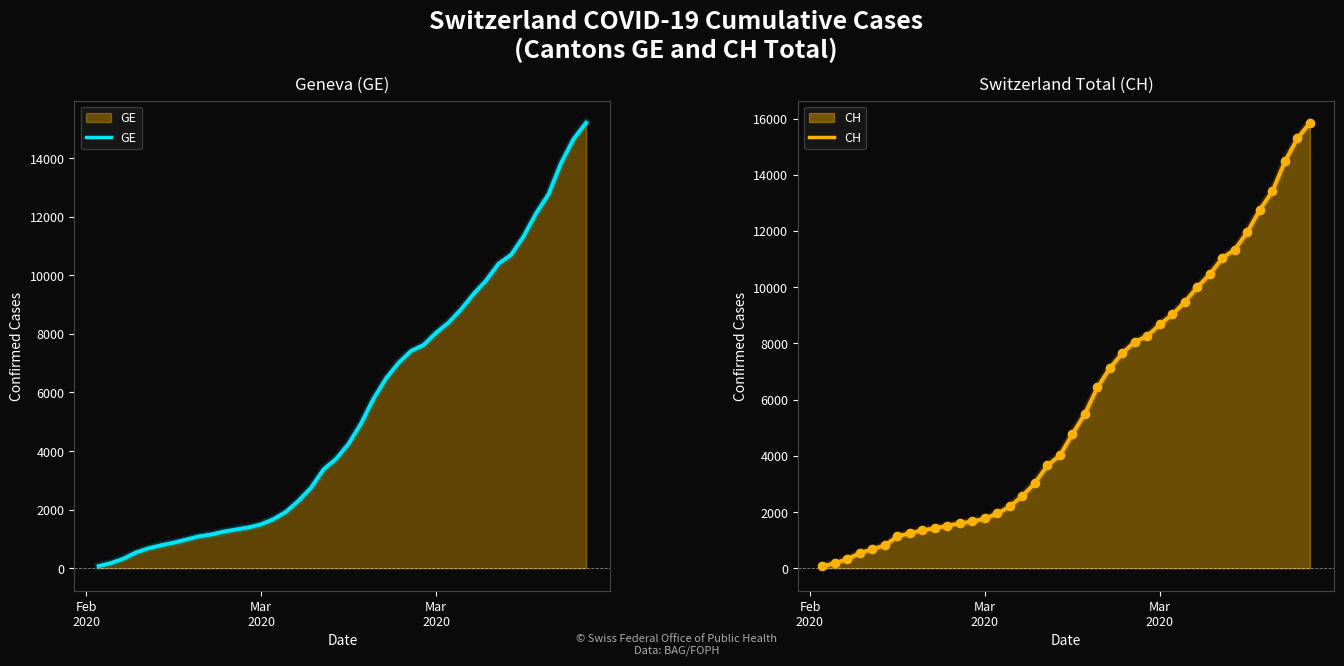

Which series contains the highest Y value?

CH